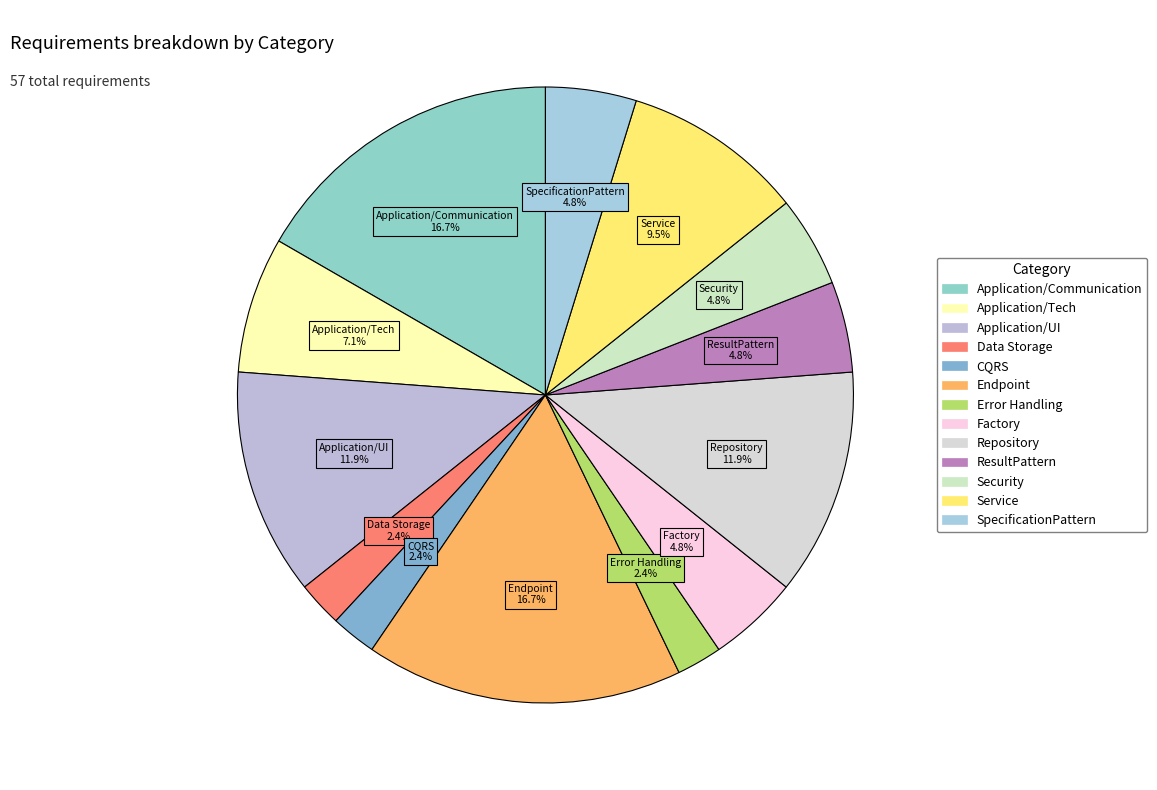

To the nearest percent, what percentage of the pie is Data Storage?

2%